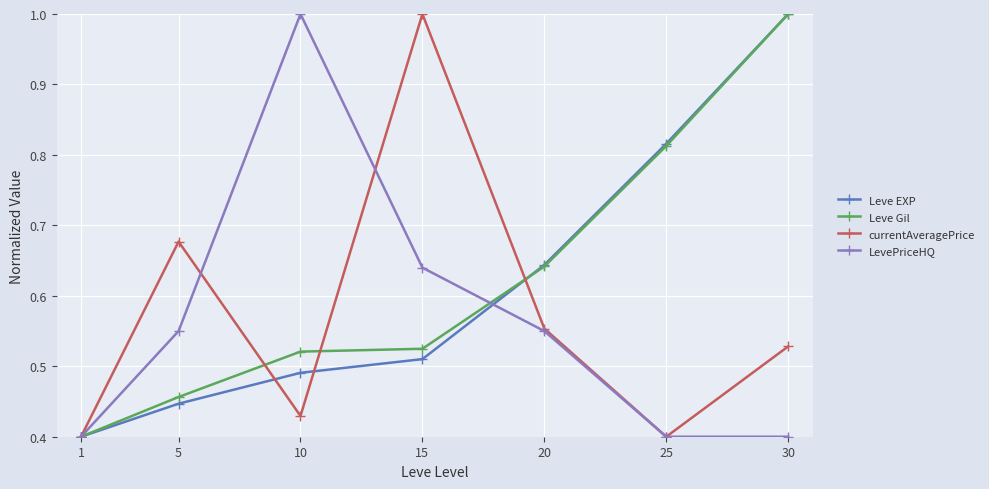

Rank the categories by Leve EXP value from lowest to highest.

1, 5, 10, 15, 20, 25, 30